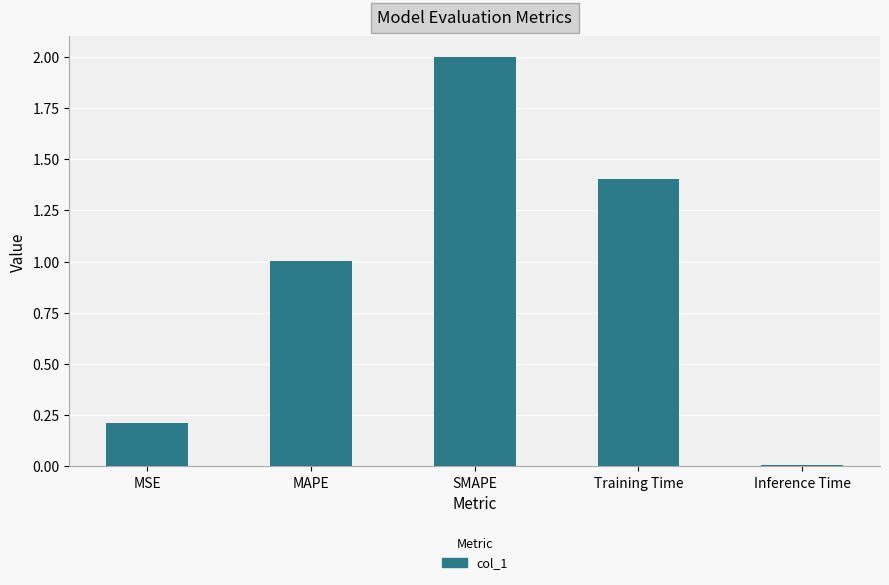

Read the value at Training Time.

1.4